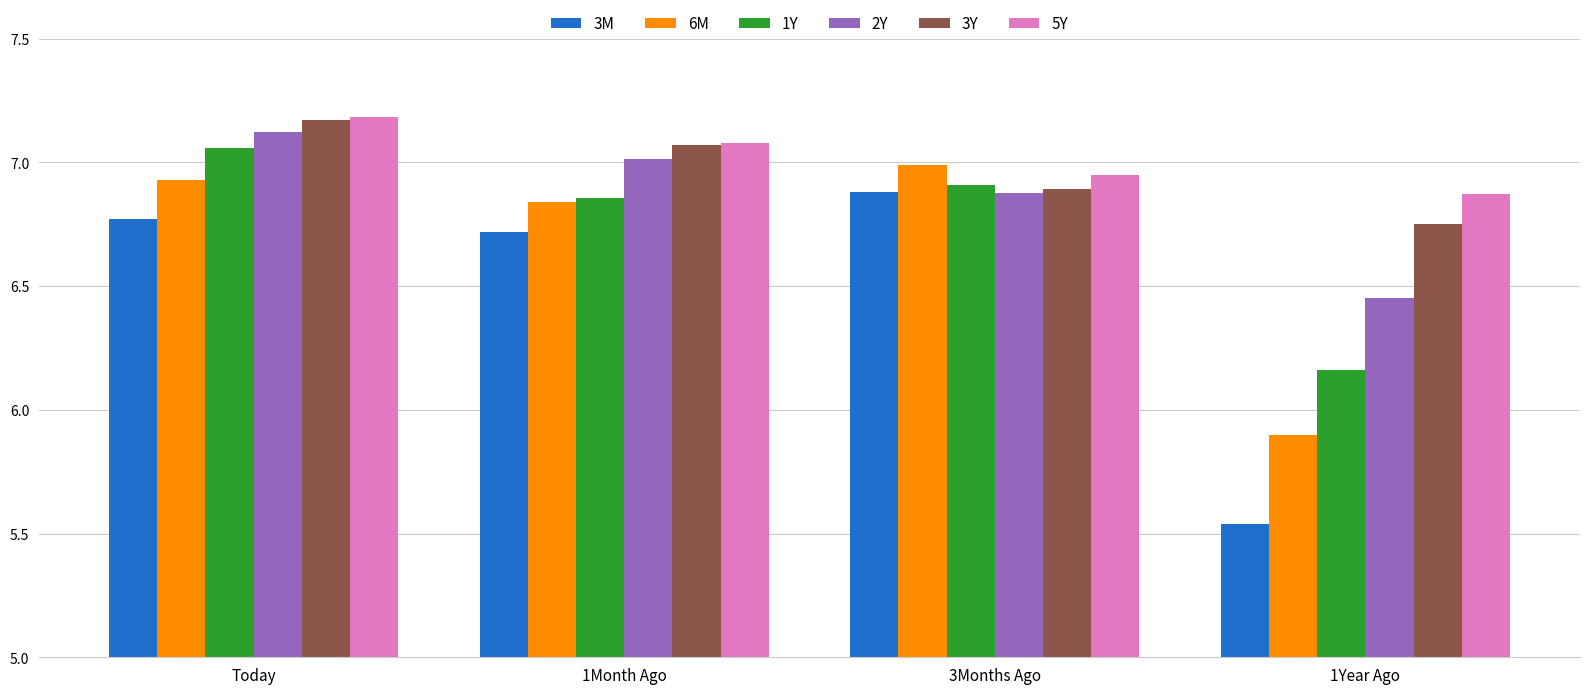

What position from the left is 3Months Ago?

3